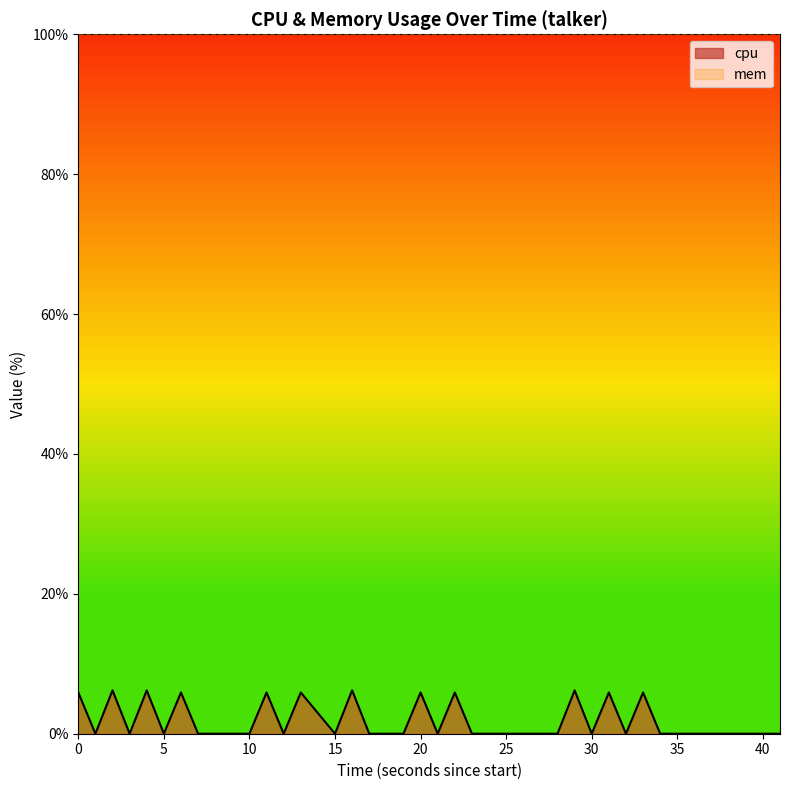

True or false: mem has a value of 134.9 at 15.

False